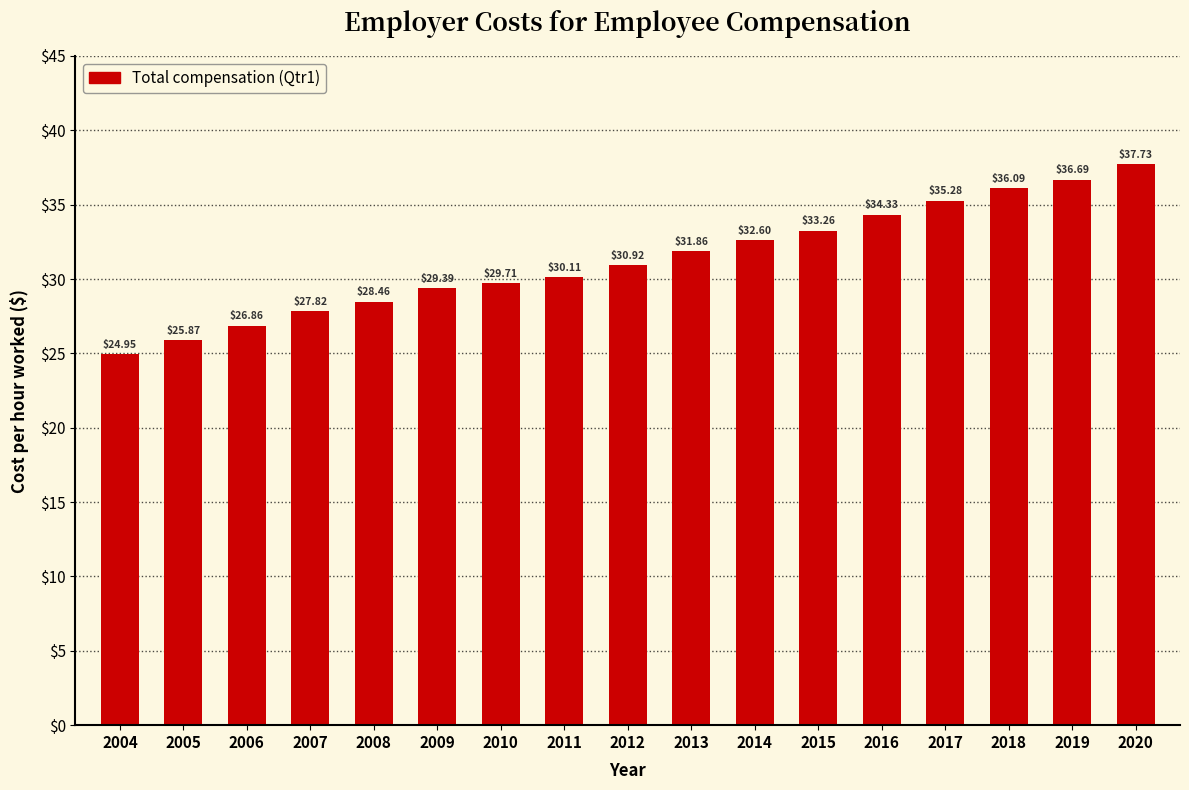

Between 2019 and 2010, which is larger?

2019